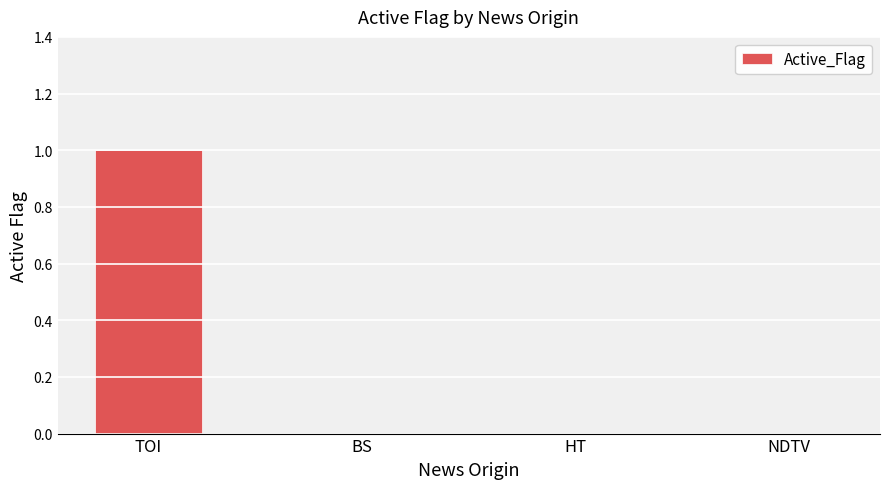

Reading left to right, extract all data points from this chart.

1	0	0	0